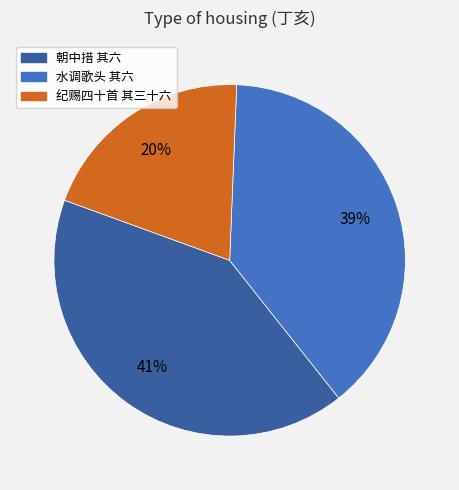

Is there any slice that represents more than half of the pie?

No